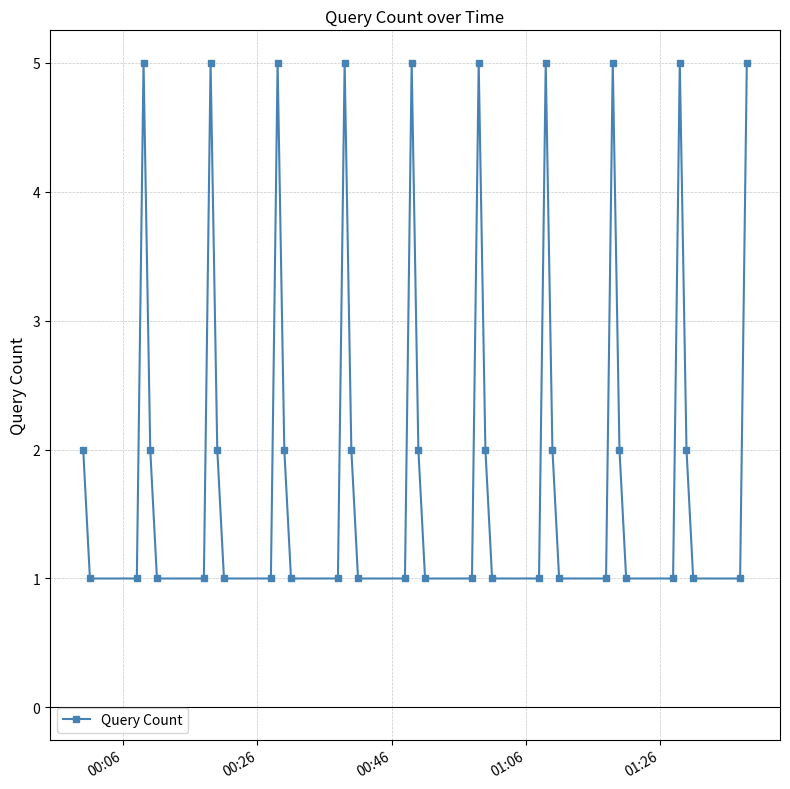

What is the sum of all values?

90